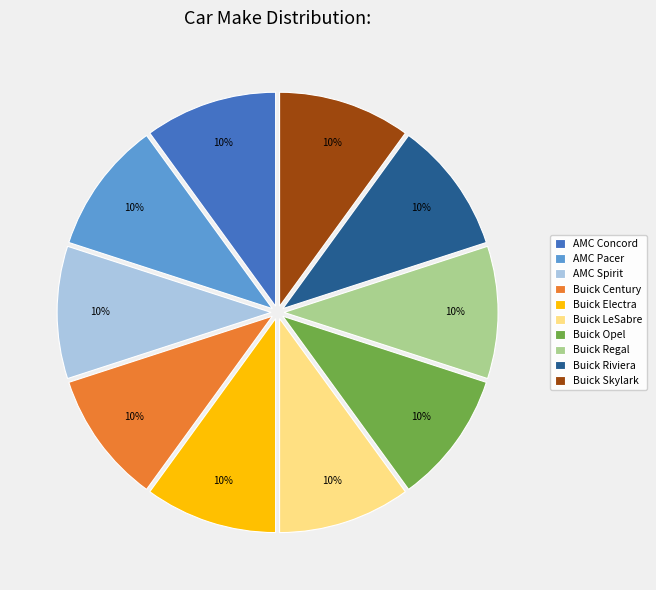

To the nearest percent, what is the average slice percentage?

10%